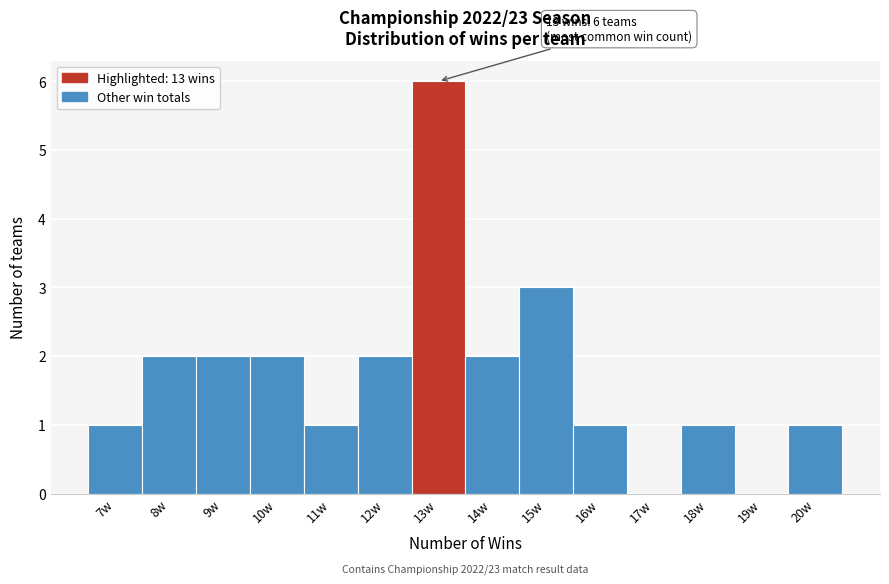

Reading left to right, list all the values displayed in this chart.

7w=1	8w=2	9w=2	10w=2	11w=1	12w=2	13w=6	14w=2	15w=3	16w=1	17w=0	18w=1	19w=0	20w=1